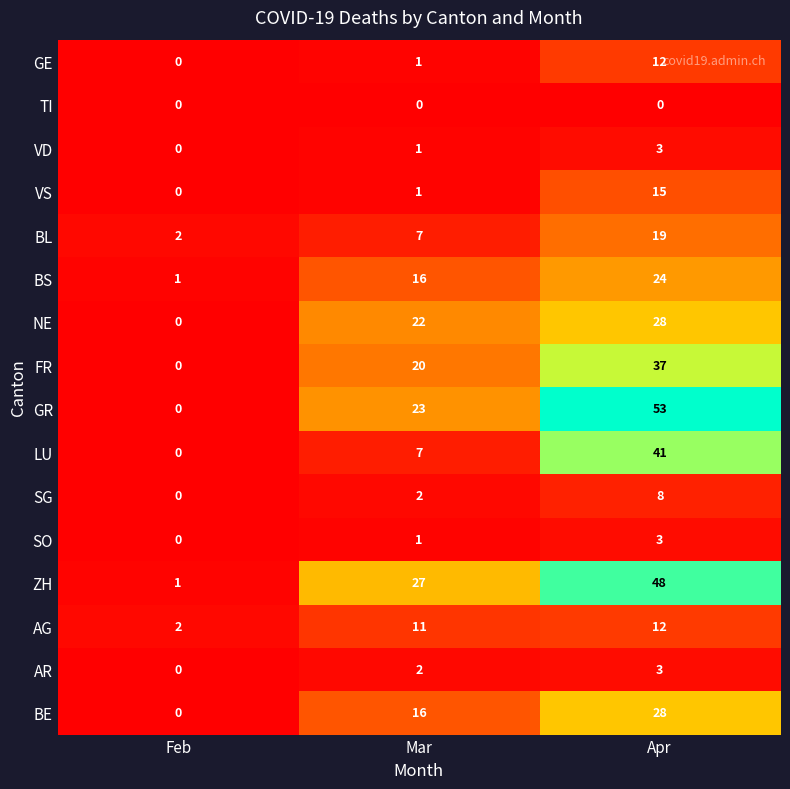

The value of AR at Mar is 1. True or false?

False